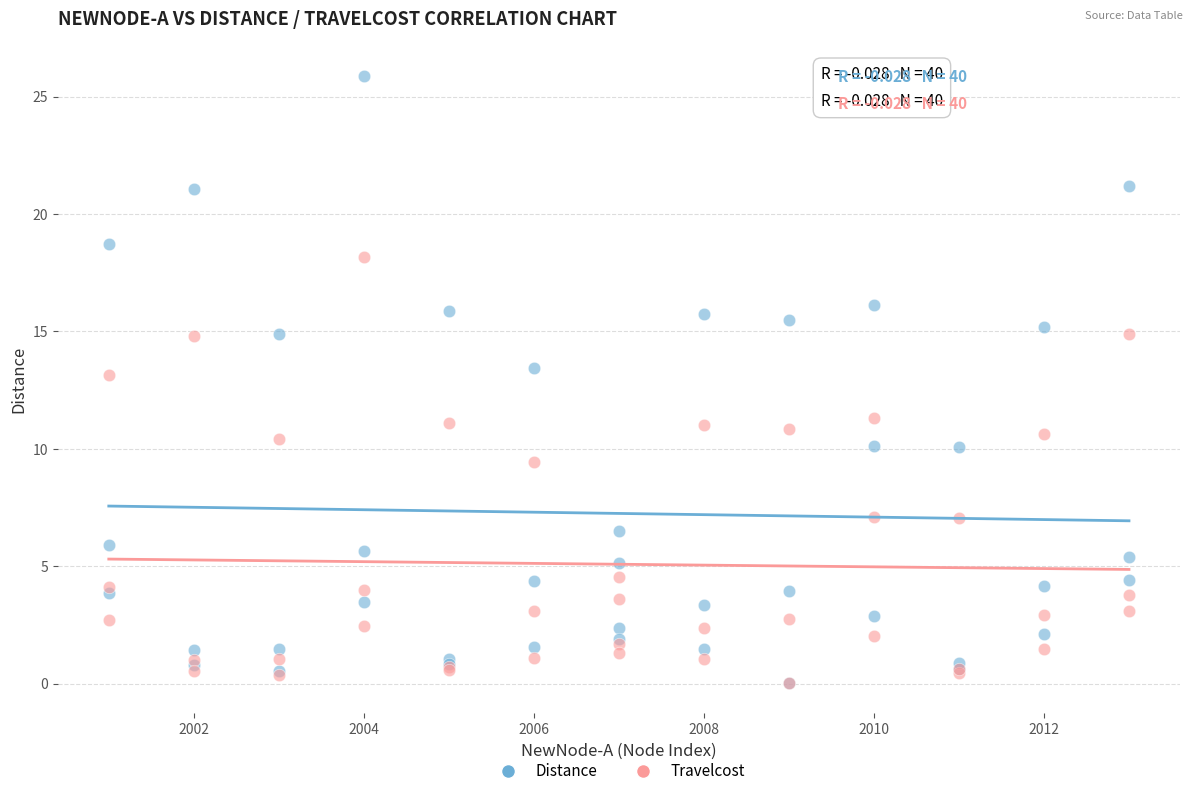

In the Travelcost series, what Y value is closest to 9?

9.4